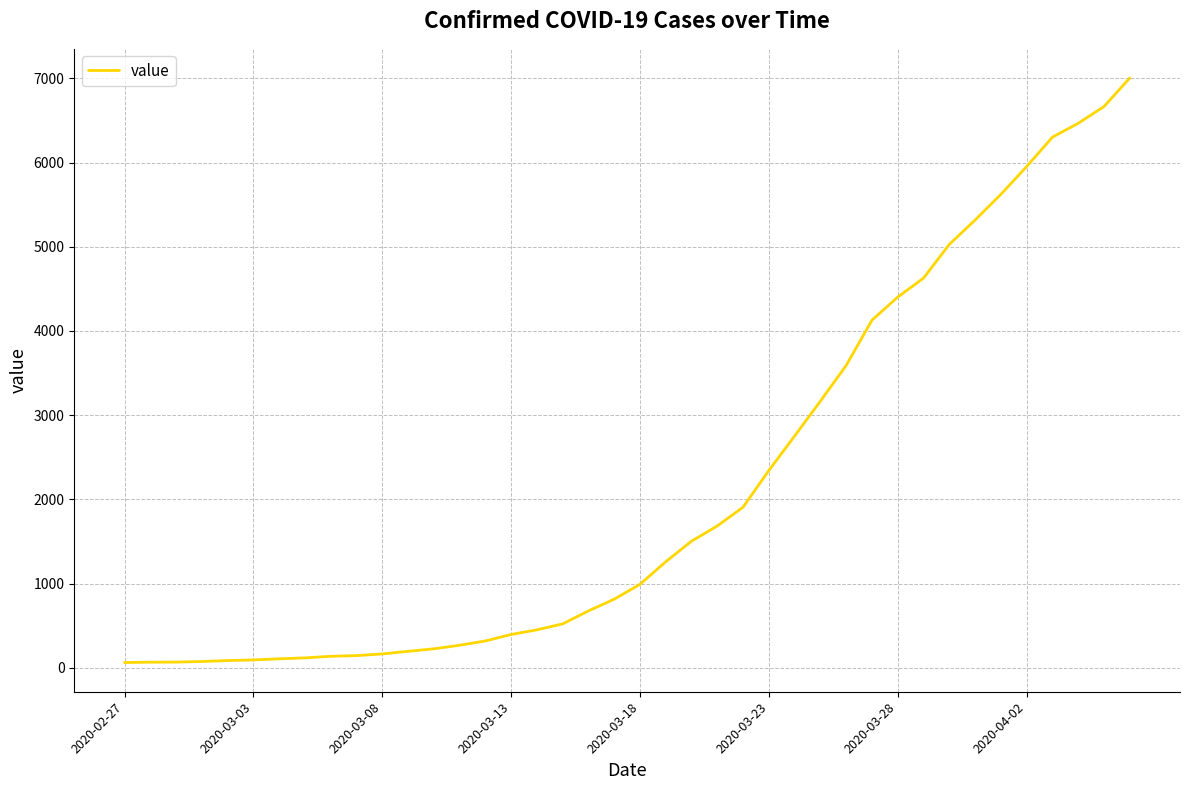

What is the maximum value shown in the chart?

7003